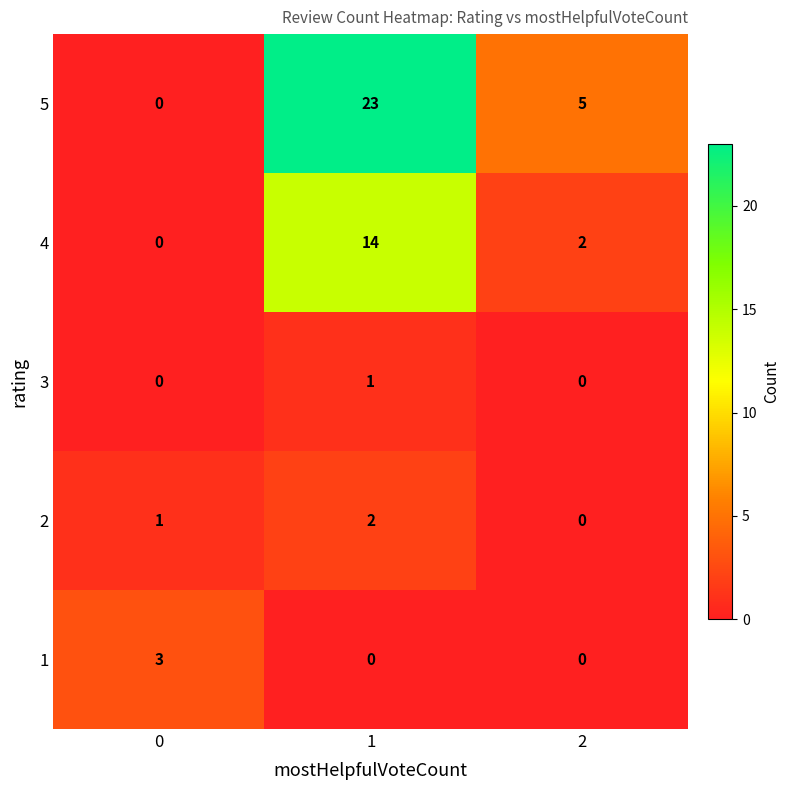

How many 5 values are between 0 and 23?

3